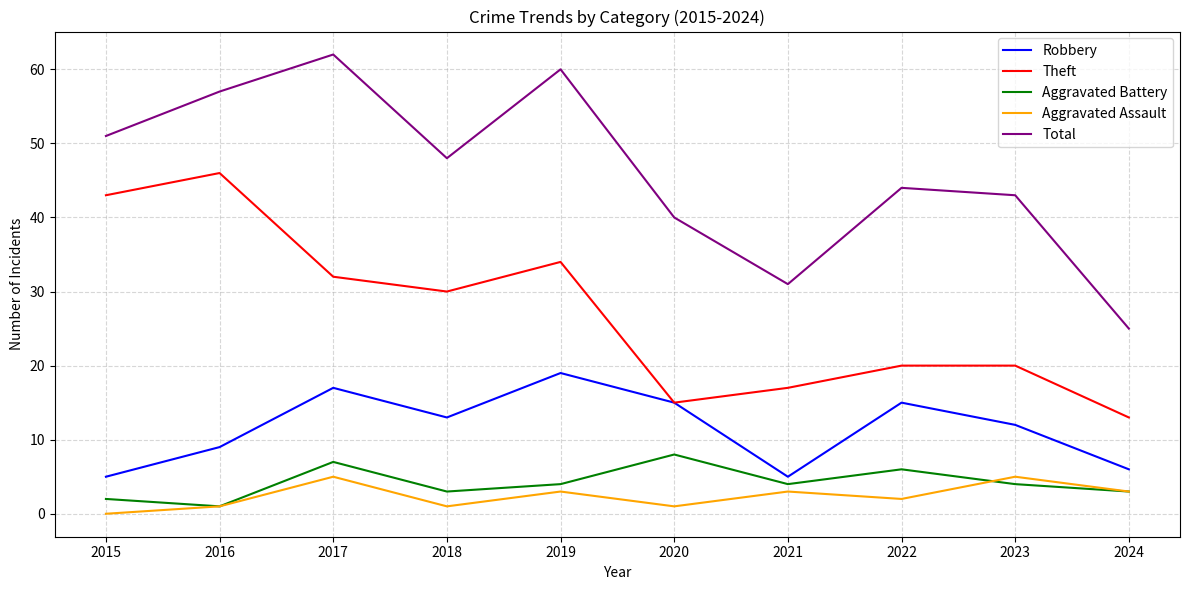

Which series changed the most between 2019 and 2023?

Total